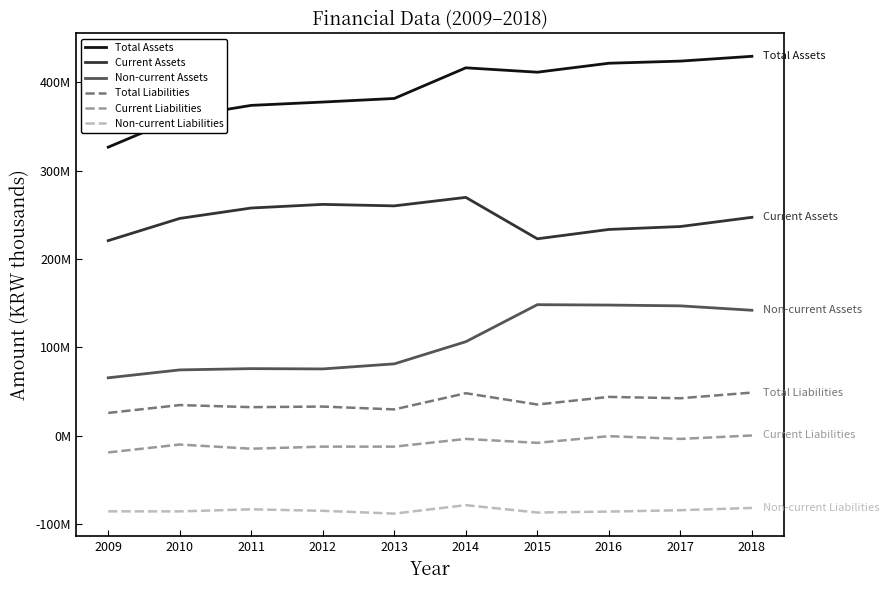

Is this an area chart (filled region under the line)?

No